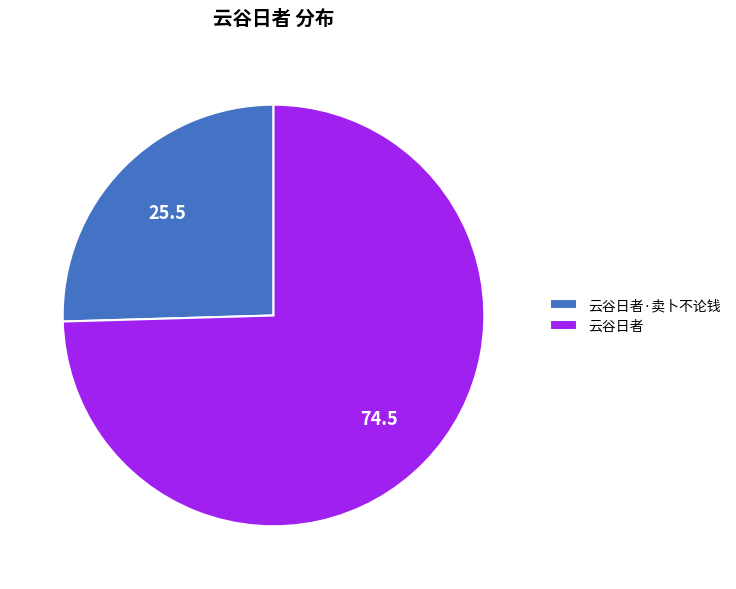

The 云谷日者·卖卜不论钱 slice represents 11% of the pie. True or false?

False